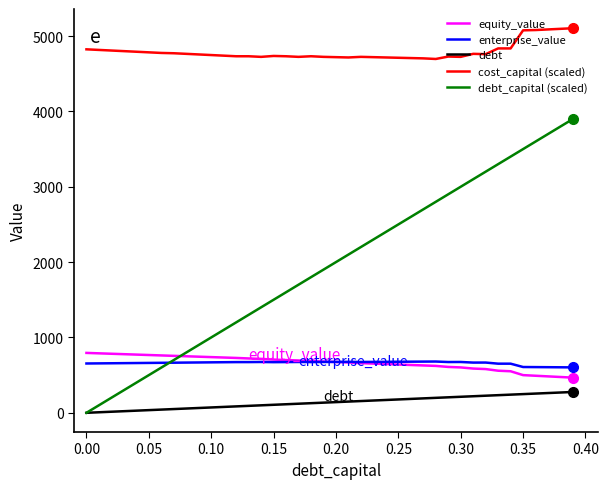

True or false: equity_value and debt_capital (scaled) intersect in this chart.

True